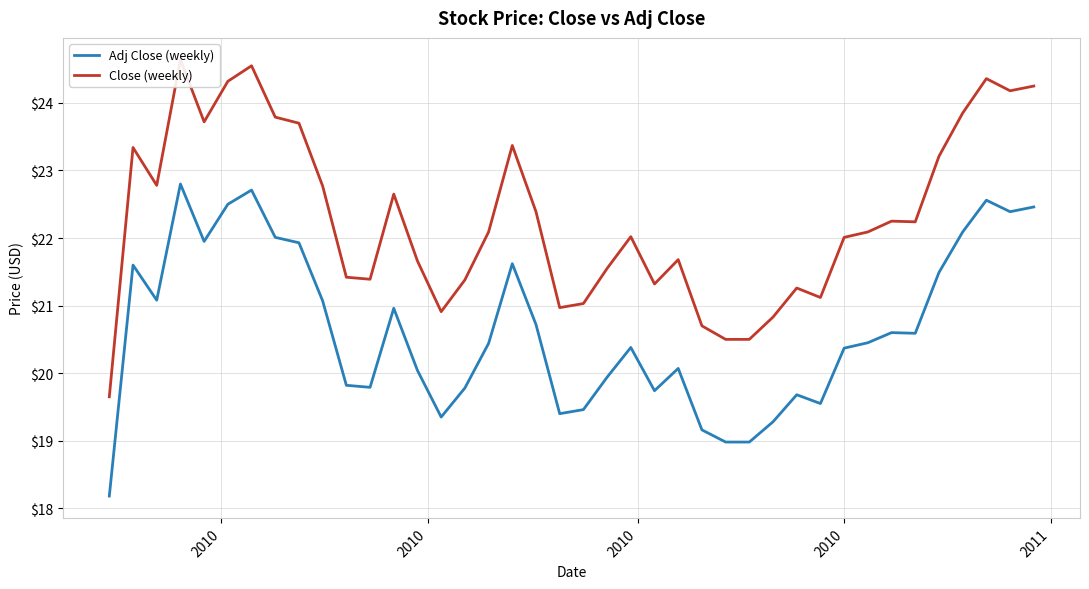

What is the minimum value for Adj Close (weekly)?

18.2